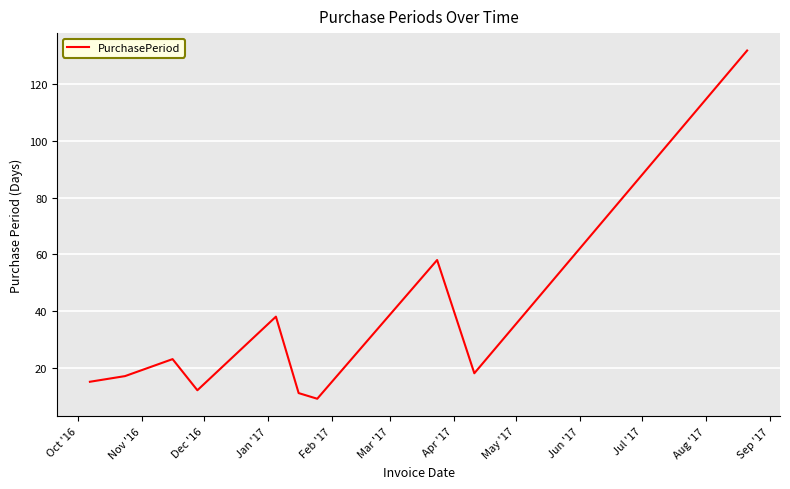

What is the difference between the maximum and minimum values?

123